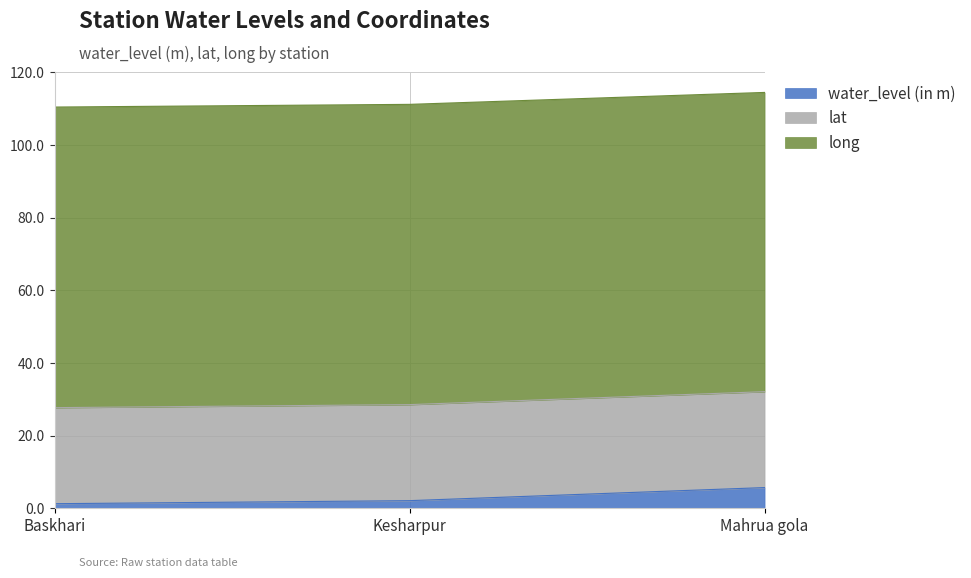

The water_level (in m) series shows 0.3 at Baskhari. True or false?

False